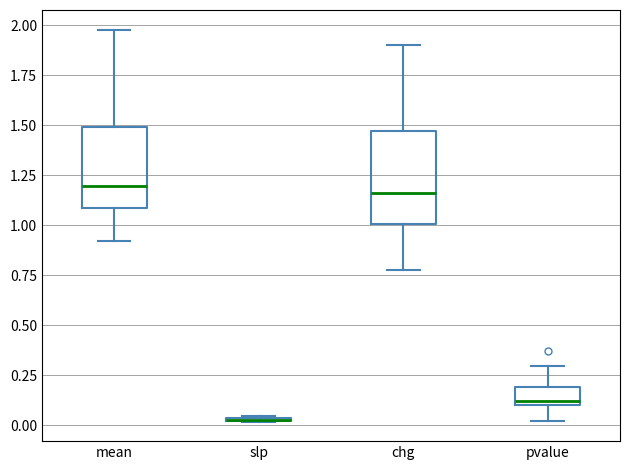

Reading left to right, transcribe this box plot: for each box, give where its median line is, the range the box spans, and where its two whiskers end, as read against the y-axis. The values are not printed on the chart, so give them approximately, as read against the axis.

mean: median 1.20, box 1.10 to 1.50, whiskers 0.90 to 2.00
slp: box collapsed to a line at 0.05, whiskers 0.00 to 0.05
chg: median 1.15, box 1.00 to 1.45, whiskers 0.80 to 1.90
pvalue: median 0.10 (just above the box's lower edge), box 0.10 to 0.20, whiskers 0.00 to 0.30